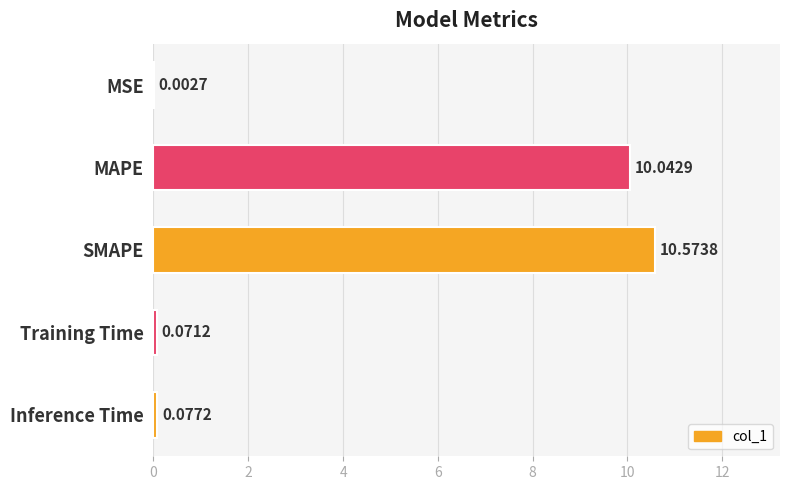

Where is the data nearest to the value 5?

Inference Time